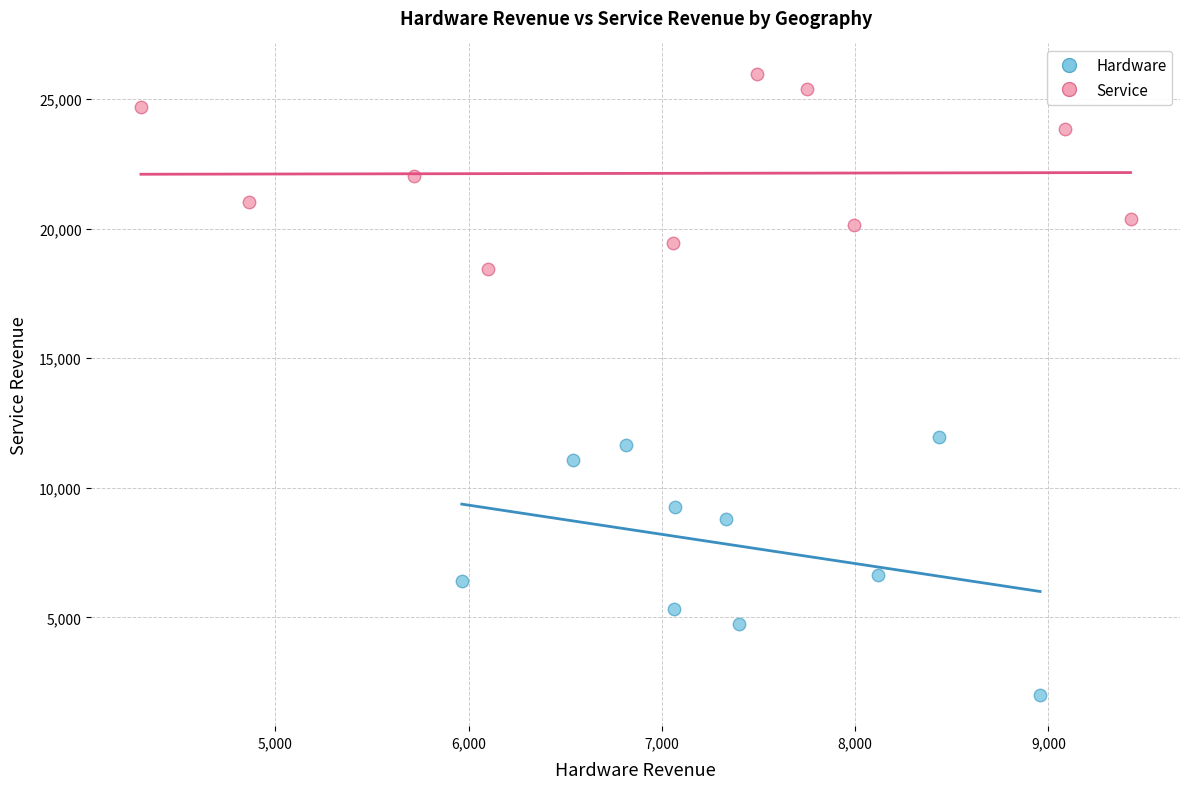

Which series reaches the minimum Y coordinate?

Hardware